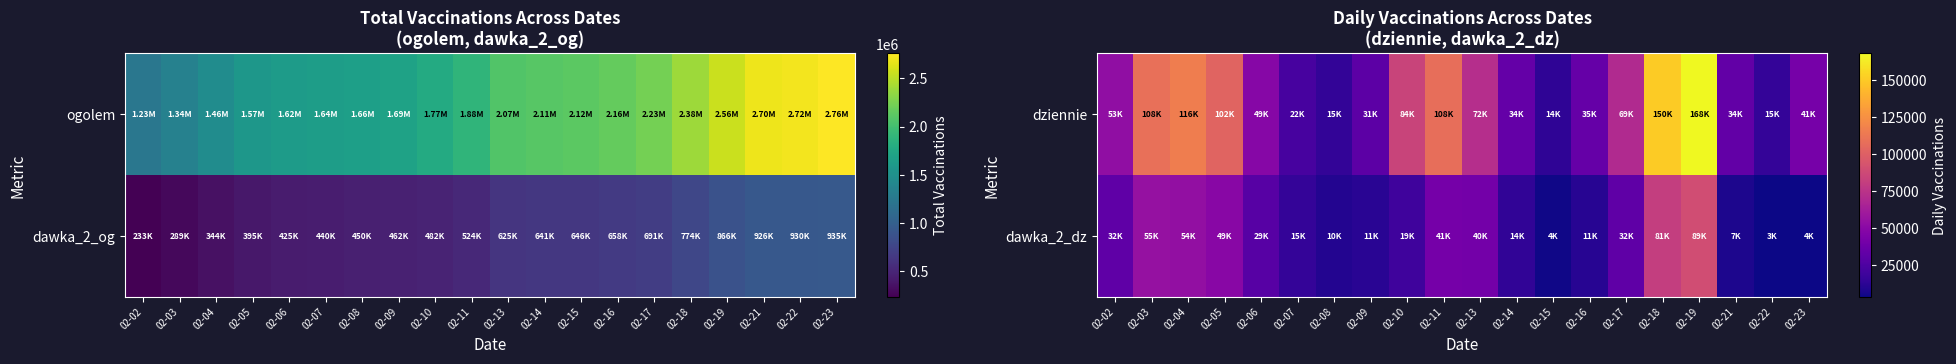

What is the approximate value of dziennie at 02-03?

108410